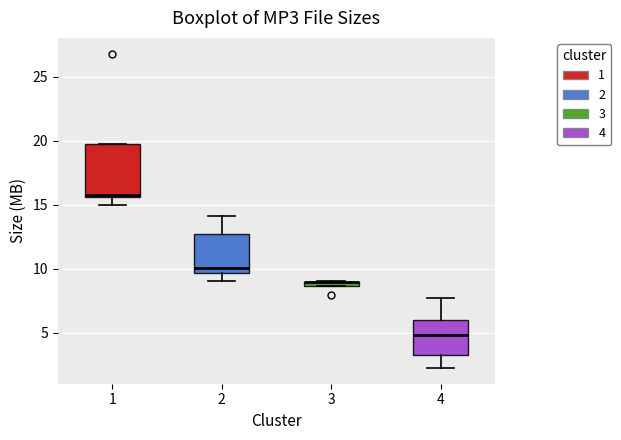

Which box is the tallest, from its lower edge to its upper edge?

1